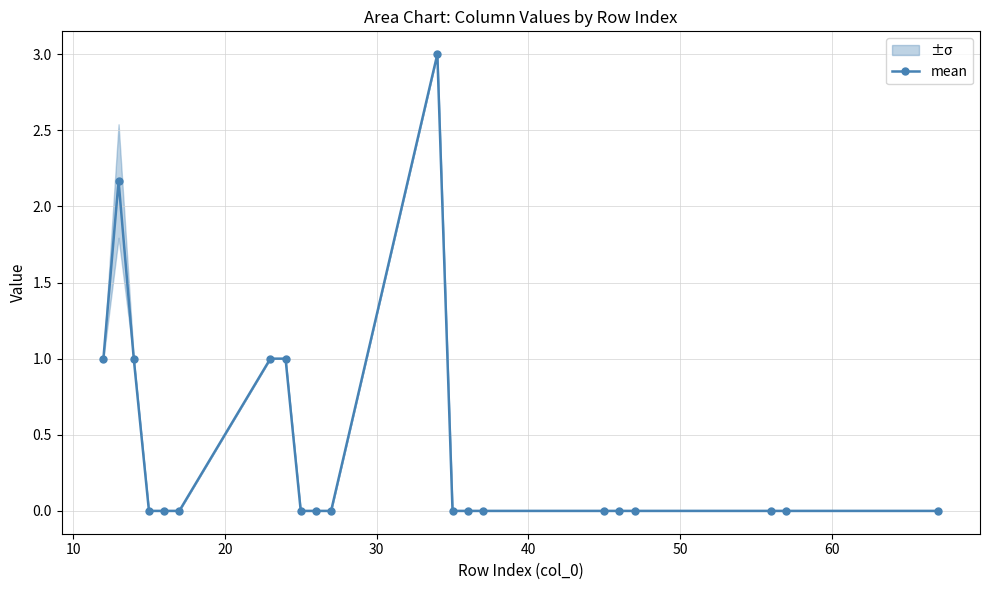

How many lines are shown in the chart?

1